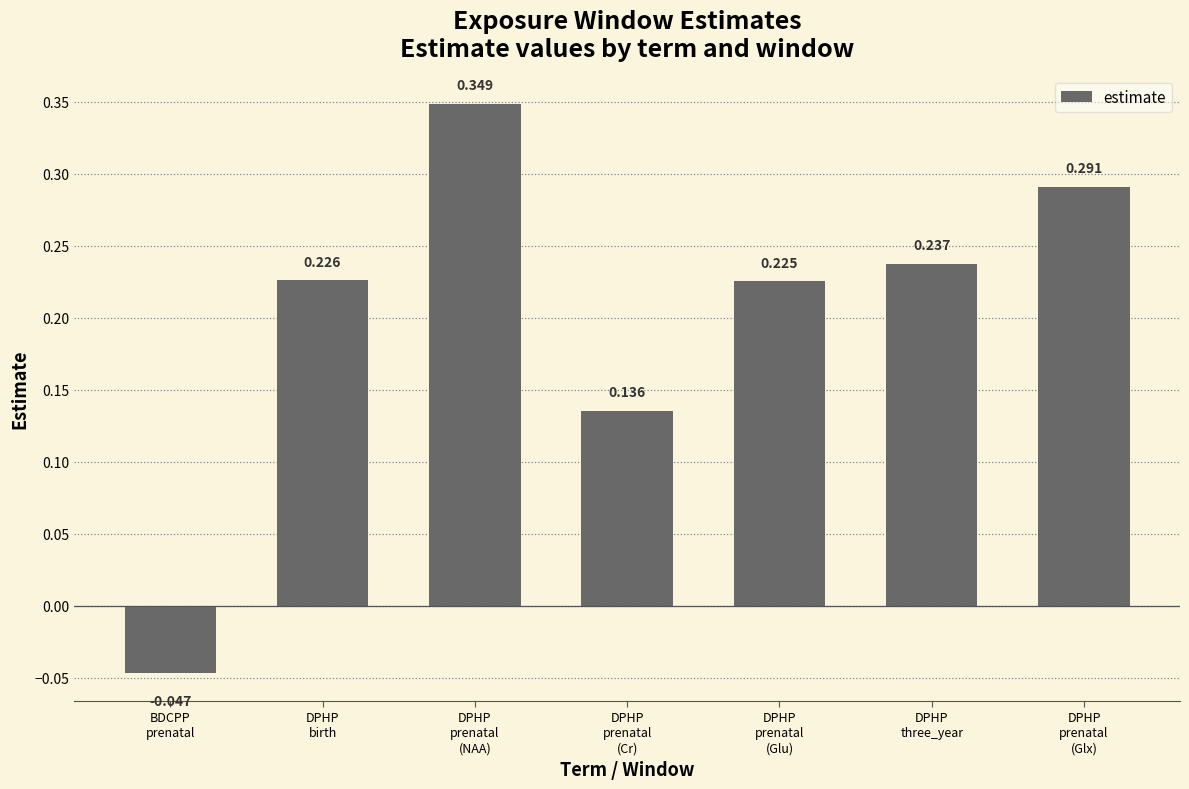

What is the change in value from DPHP
prenatal
(NAA) to DPHP
three_year?

-0.1